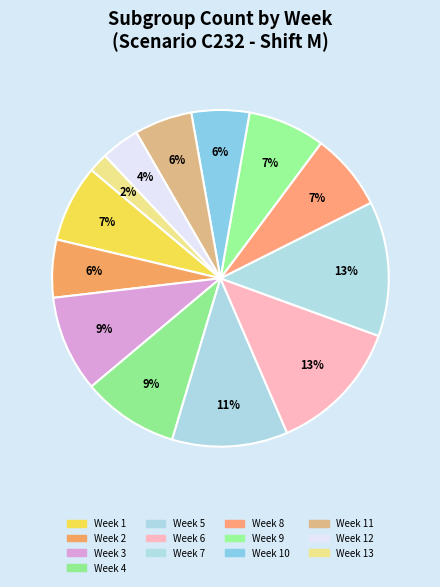

To the nearest percent, what percentage of the pie is Week 10?

6%